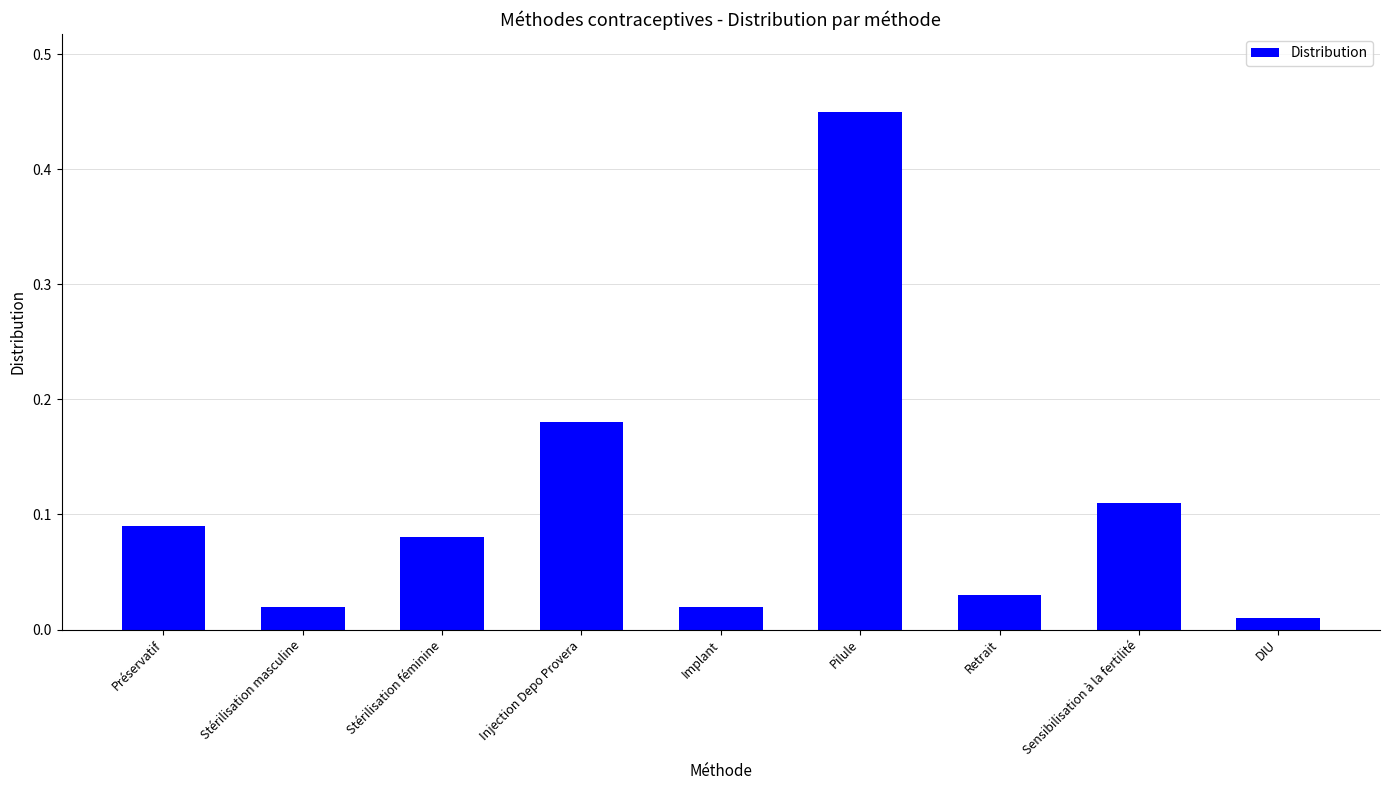

Are the bars horizontal?

No